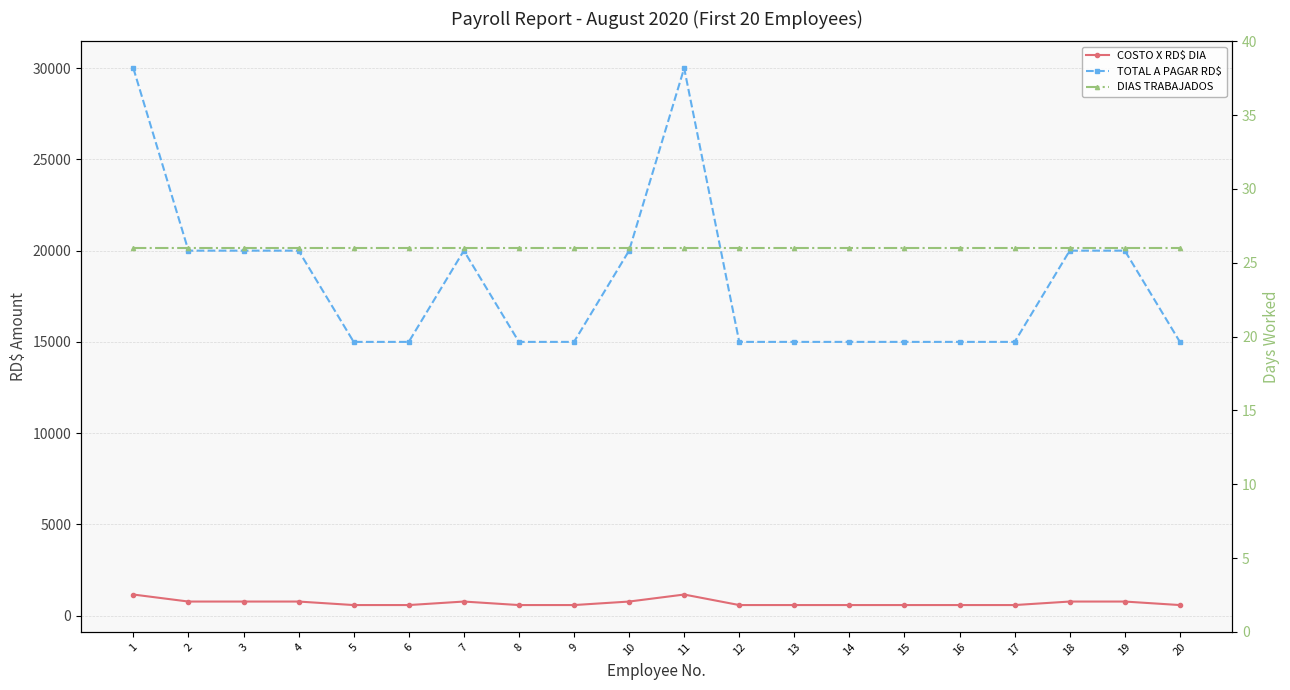

Reading left to right, what are all the values shown in this chart?

COSTO X RD$ DIA: 1=1153.8	2=769.2	3=769.2	4=769.2	5=576.9	6=576.9	7=769.2	8=576.9	9=576.9	10=769.2	11=1153.8	12=576.9	13=576.9	14=576.9	15=576.9	16=576.9	17=576.9	18=769.2	19=769.2	20=576.9
TOTAL A PAGAR RD$: 1=30000.0	2=20000.0	3=20000.0	4=20000.0	5=15000.0	6=15000.0	7=20000.0	8=15000.0	9=15000.0	10=20000.0	11=30000.0	12=15000.0	13=15000.0	14=15000.0	15=15000.0	16=15000.0	17=15000.0	18=20000.0	19=20000.0	20=15000.0
DIAS TRABAJADOS: 1=26.0	2=26.0	3=26.0	4=26.0	5=26.0	6=26.0	7=26.0	8=26.0	9=26.0	10=26.0	11=26.0	12=26.0	13=26.0	14=26.0	15=26.0	16=26.0	17=26.0	18=26.0	19=26.0	20=26.0